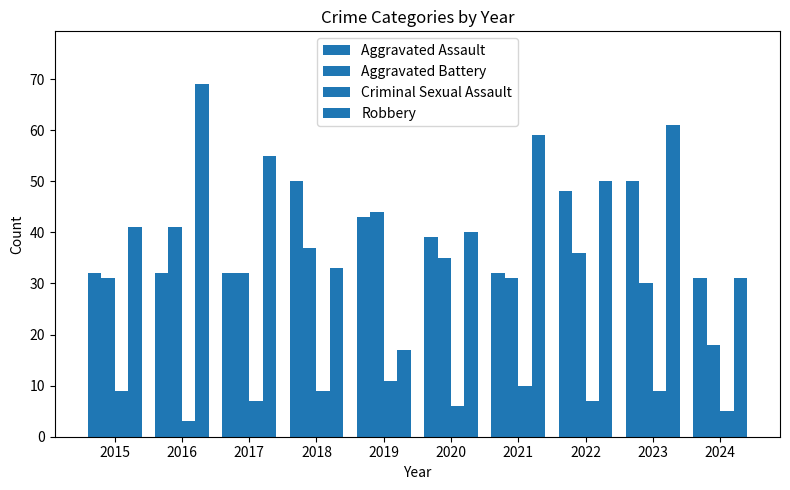

At which label does Criminal Sexual Assault first exceed 9?

2019